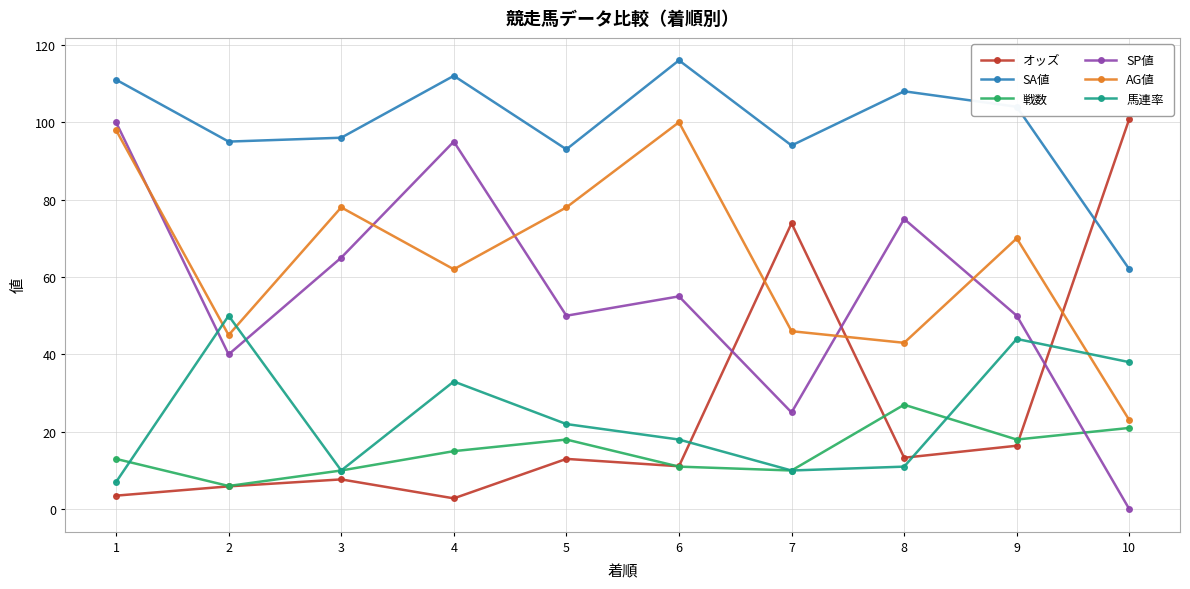

At which label does SP値 first exceed 55?

1